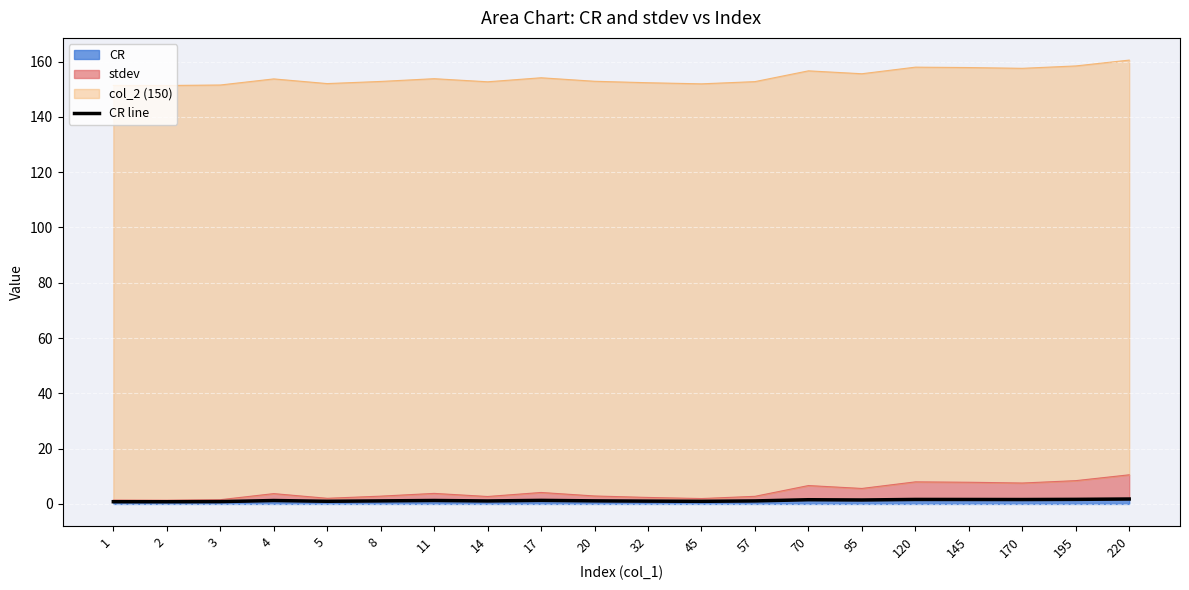

At which label does the data first exceed 1?

4